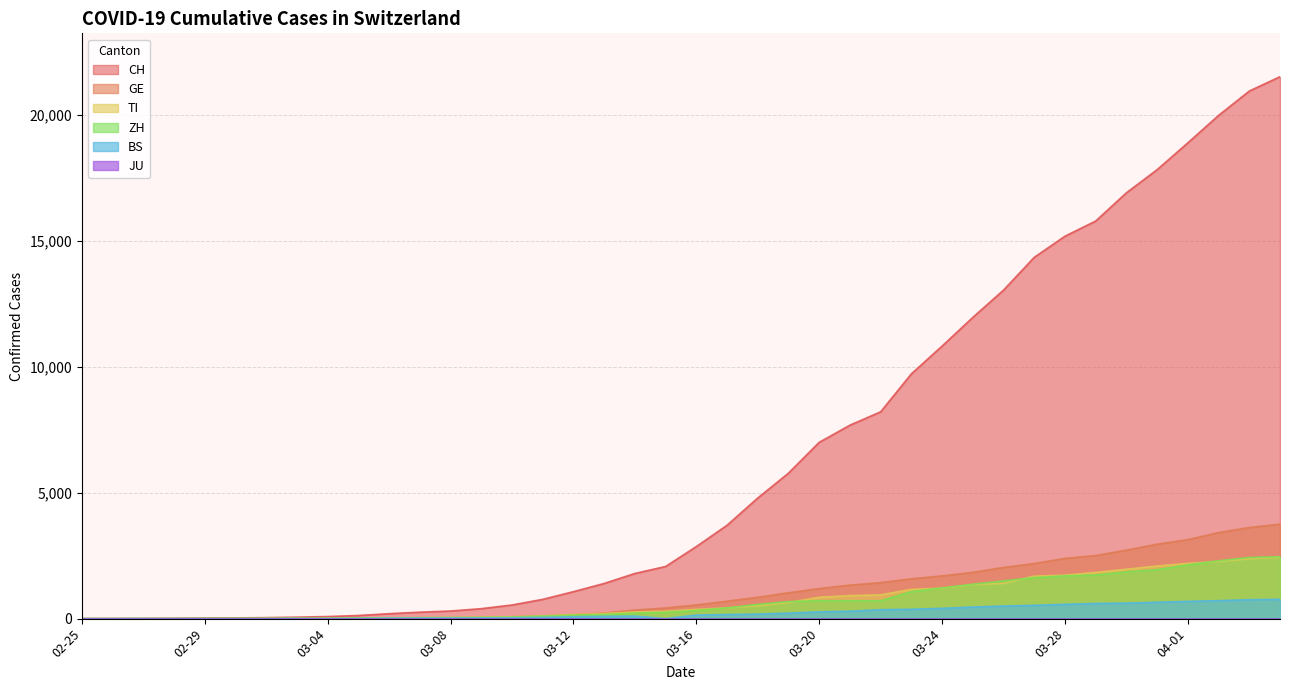

True or false: BS has more than 1 interior local peaks.

False